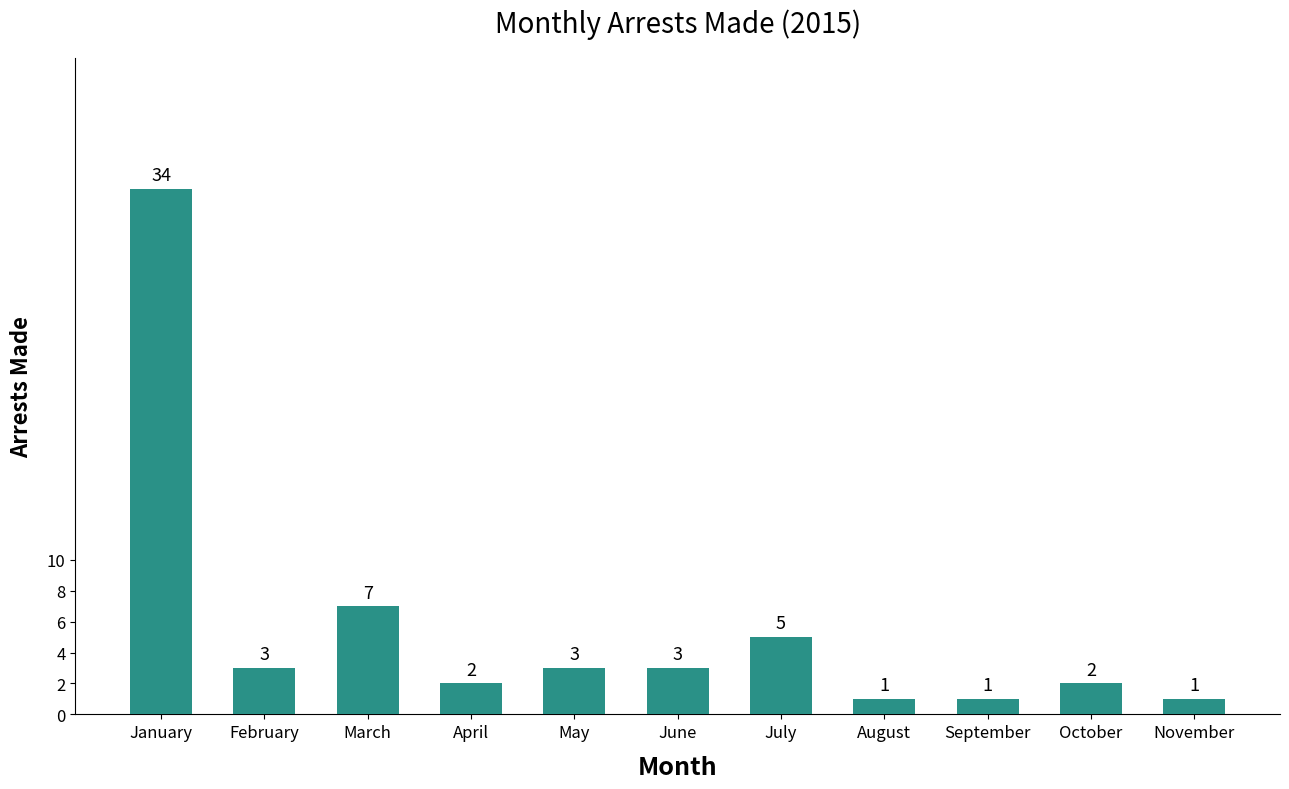

At which label is the value closest to 17?

March